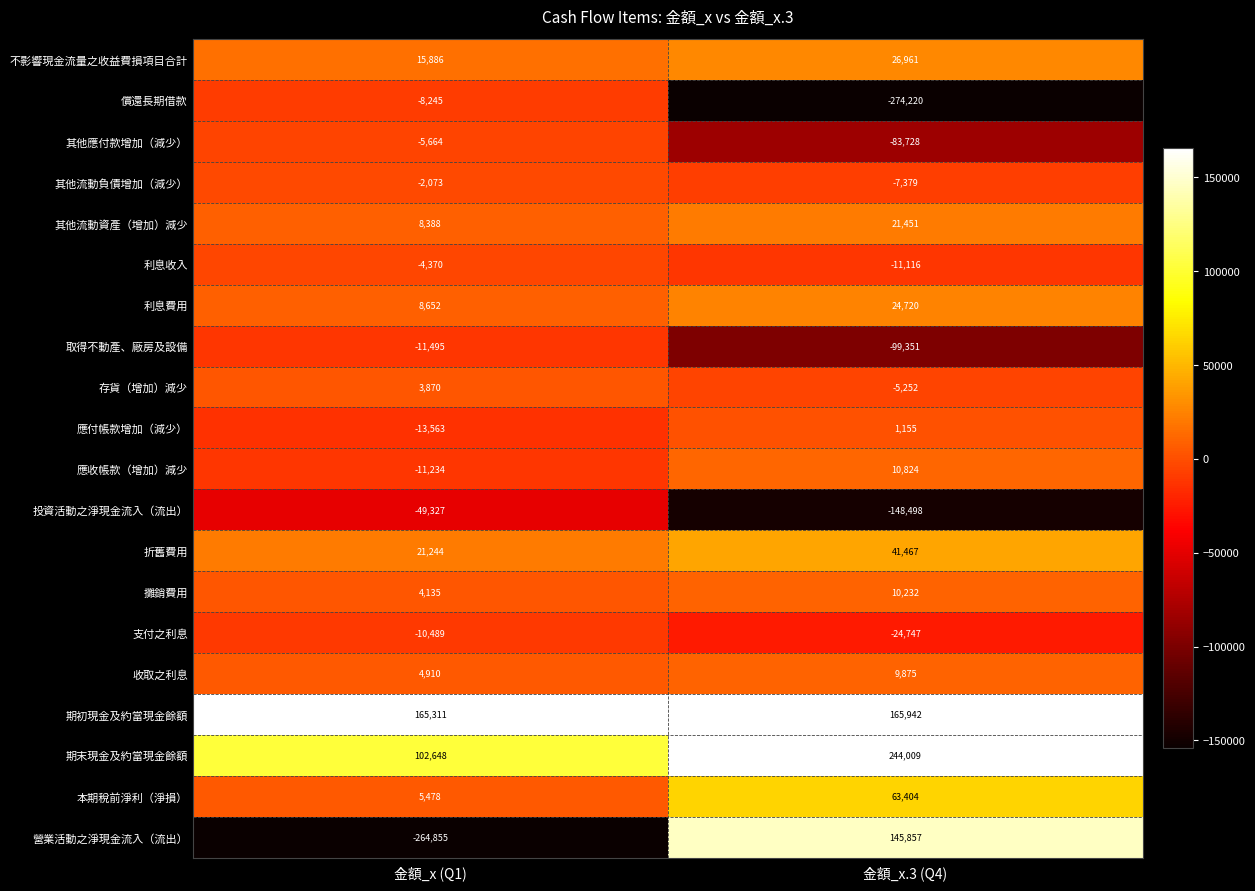

At which category does the chart reach its minimum across all series?

金額_x.3 (Q4)